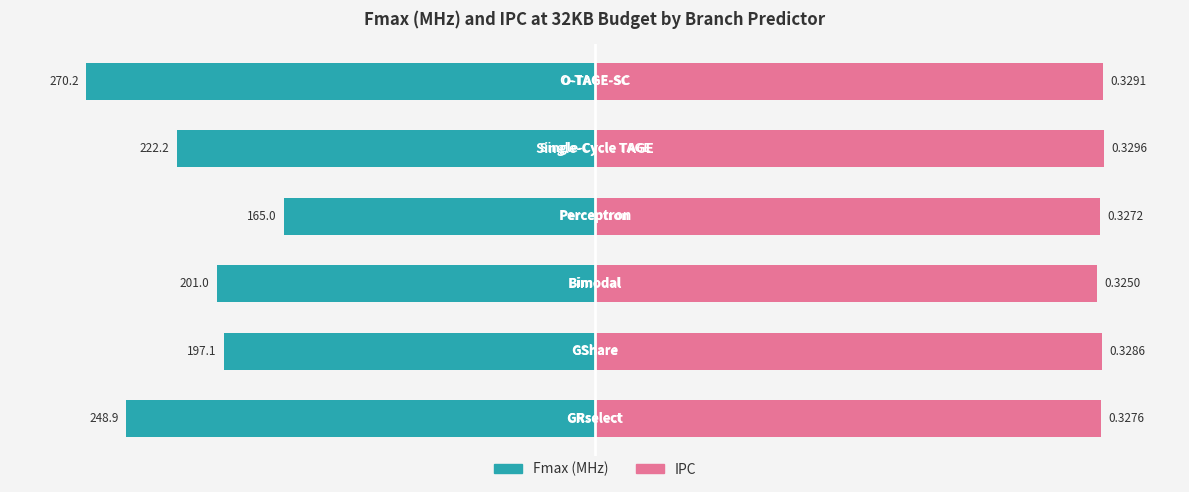

How many data points in IPC are above 99?

5